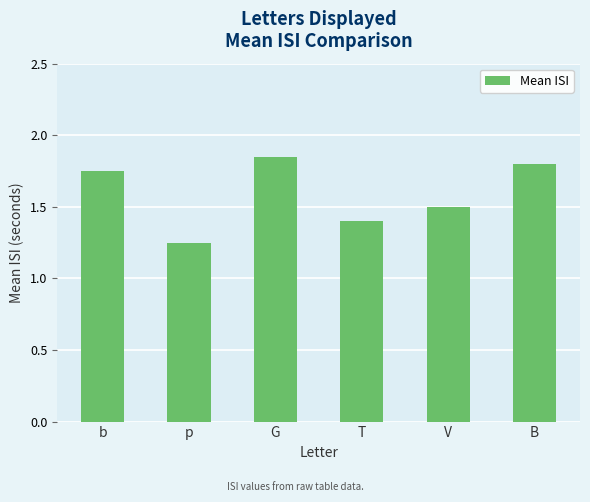

What is the label of the 3rd bar from the right?

T